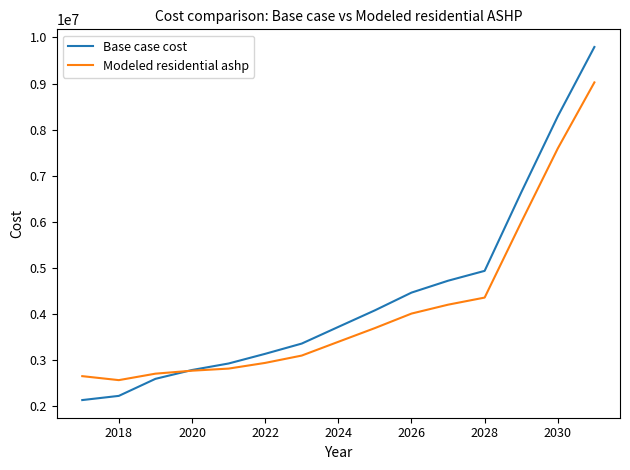

True or false: Modeled residential ashp and Base case cost intersect in this chart.

True